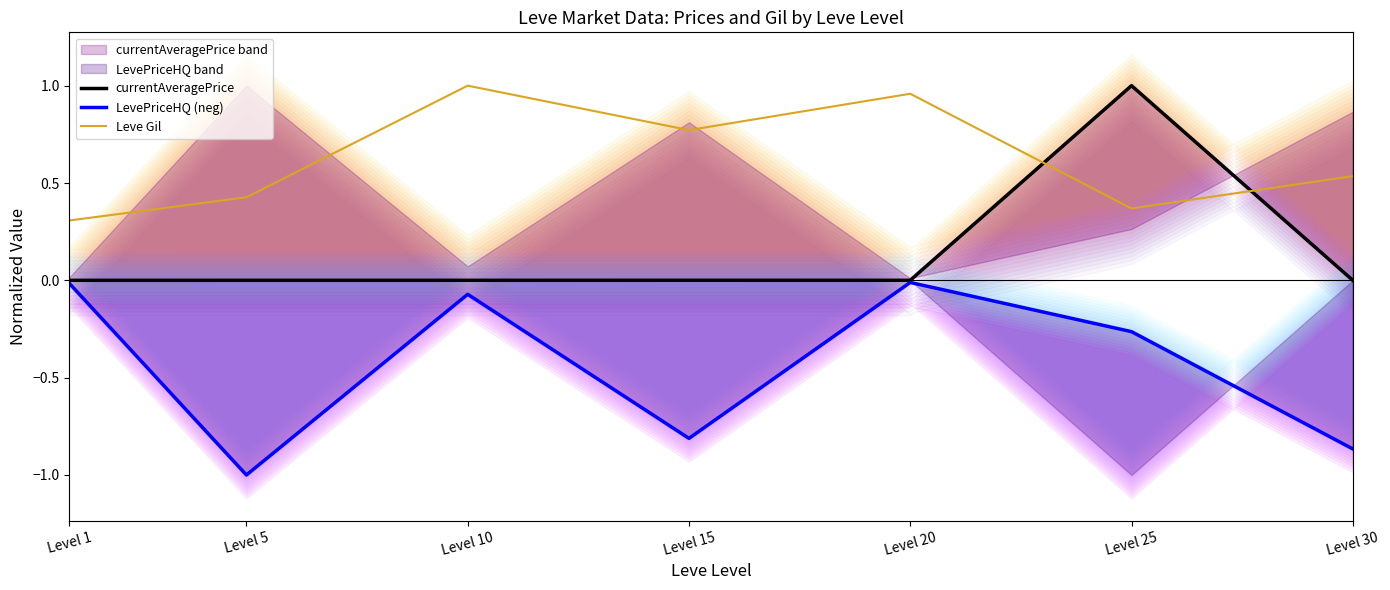

How many interior local peaks does the LevePriceHQ (neg) series have?

2